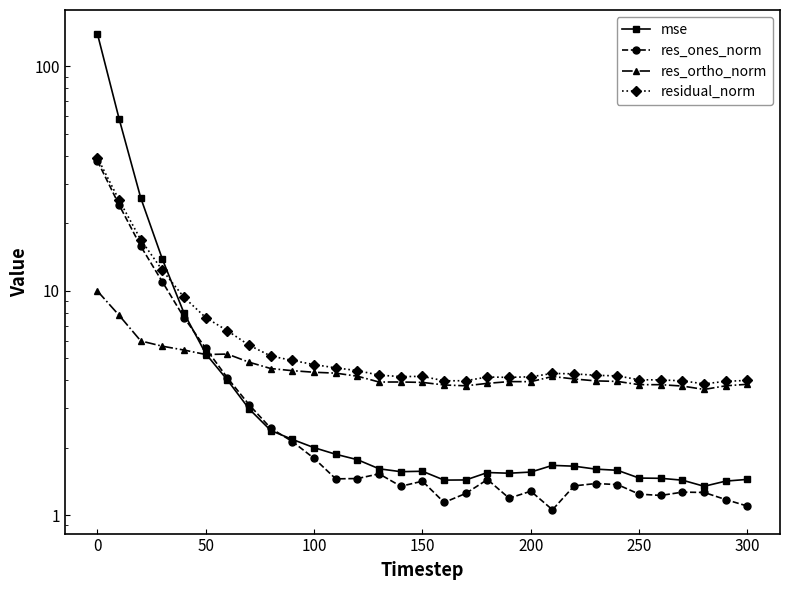

How many interior local peaks does the res_ortho_norm series have?

4